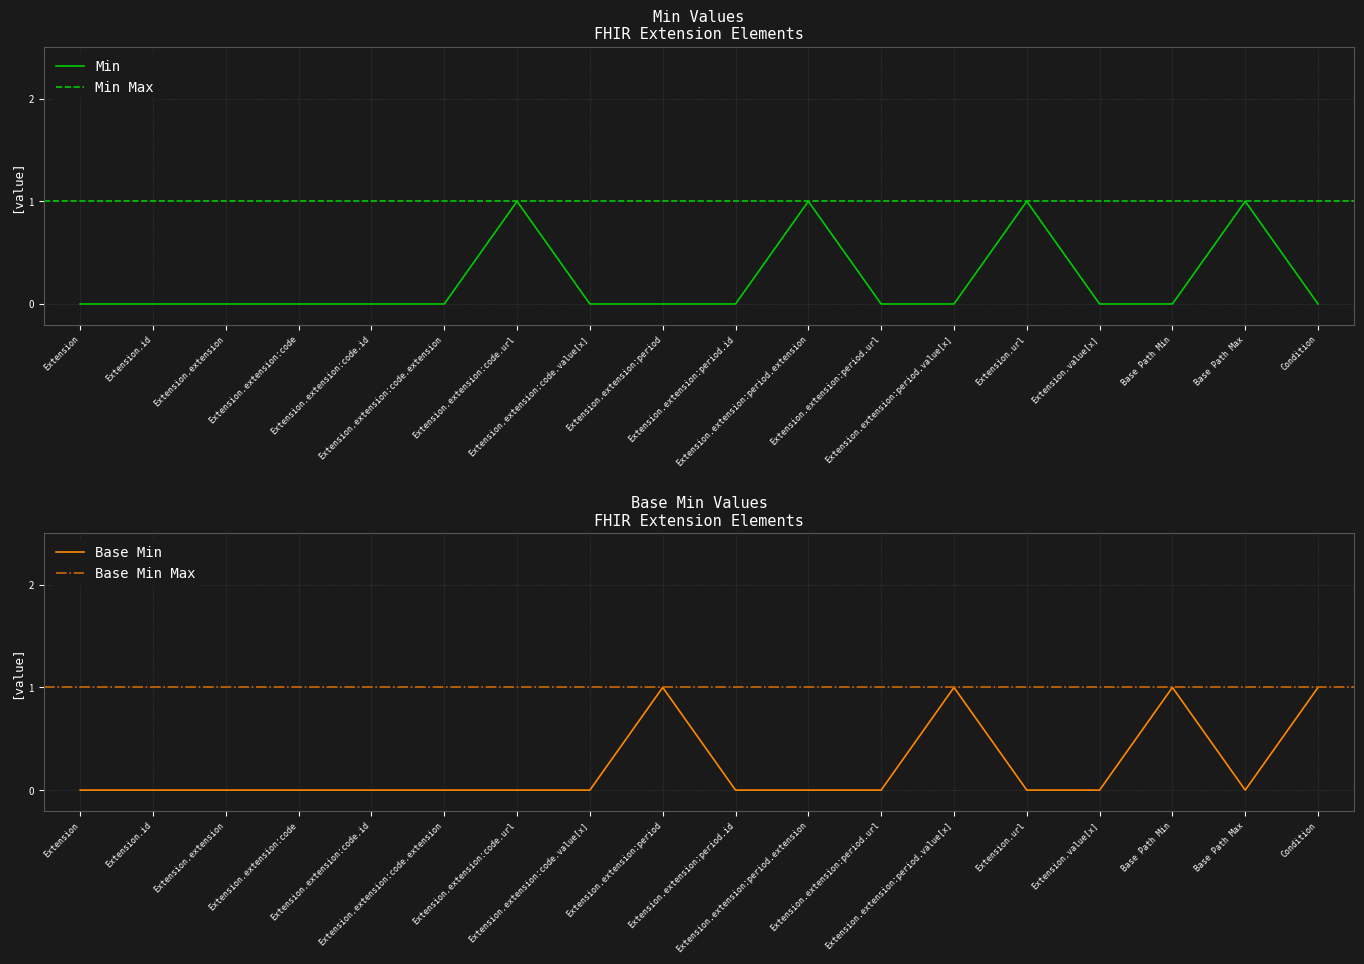

The value of Min at Extension.id is 1. True or false?

False